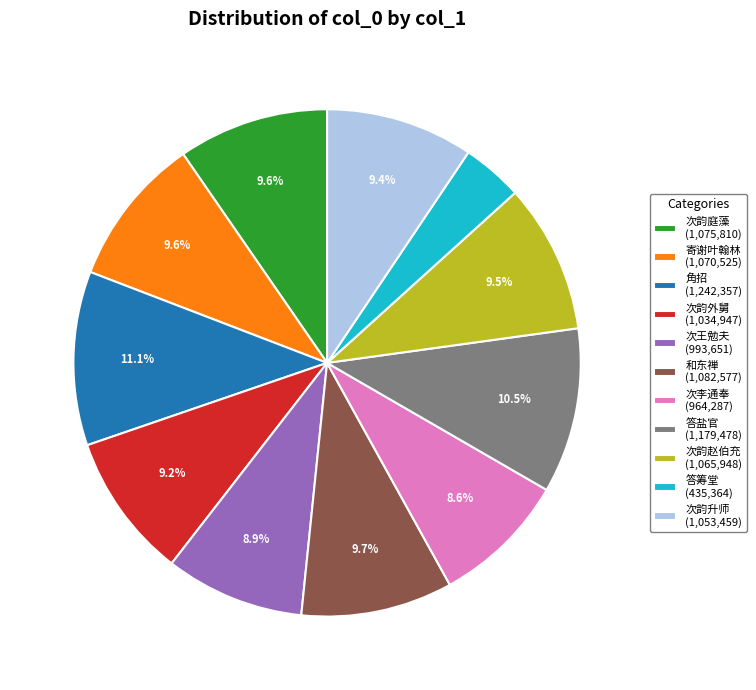

Which has a higher value, 答筹堂 (435,364) or 次韵赵伯充 (1,065,948)?

次韵赵伯充 (1,065,948)